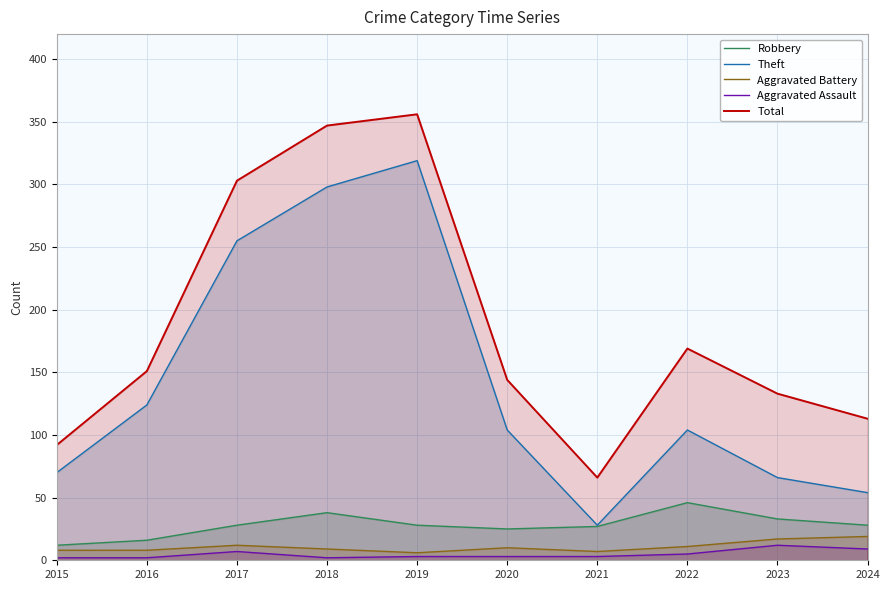

True or false: Aggravated Battery has a value of 8 at 2015.

True